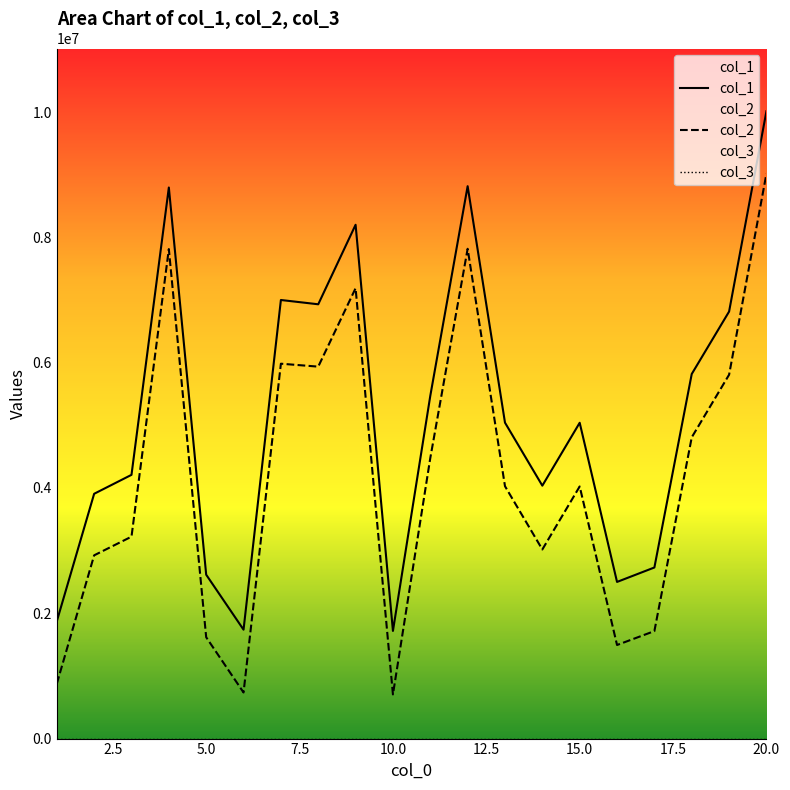

How many series are shown in this chart?

3